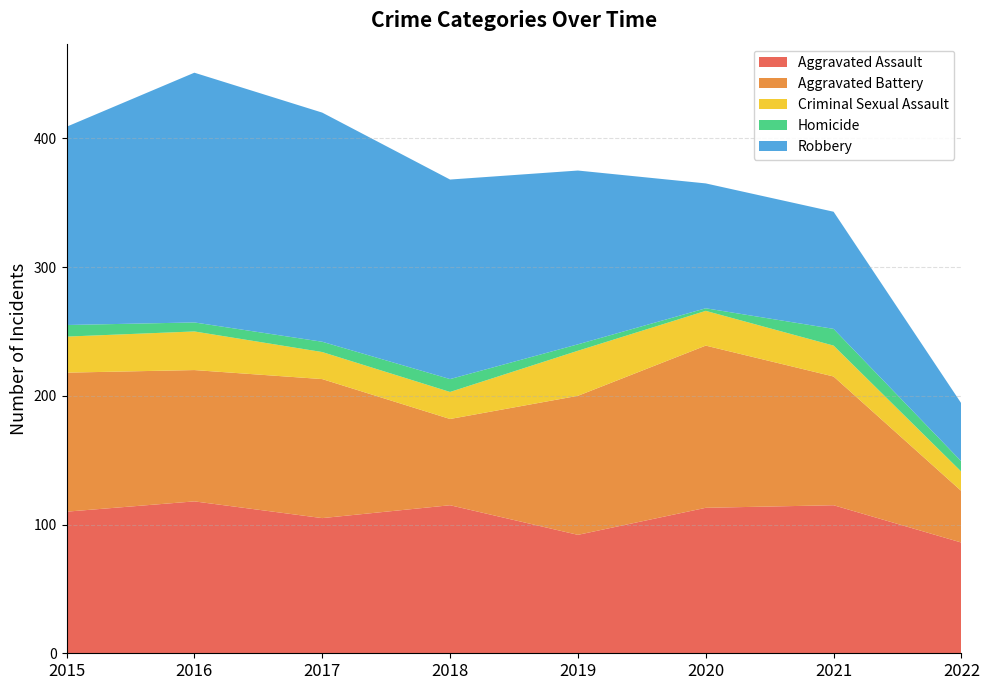

Reading left to right, extract all data points from this chart.

Aggravated Assault: 110	118	105	115	92	113	115	86
Aggravated Battery: 108	102	108	67	108	126	100	40
Criminal Sexual Assault: 28	30	21	21	35	27	24	15
Homicide: 9	7	8	10	5	2	13	8
Robbery: 154	194	178	155	135	97	91	45